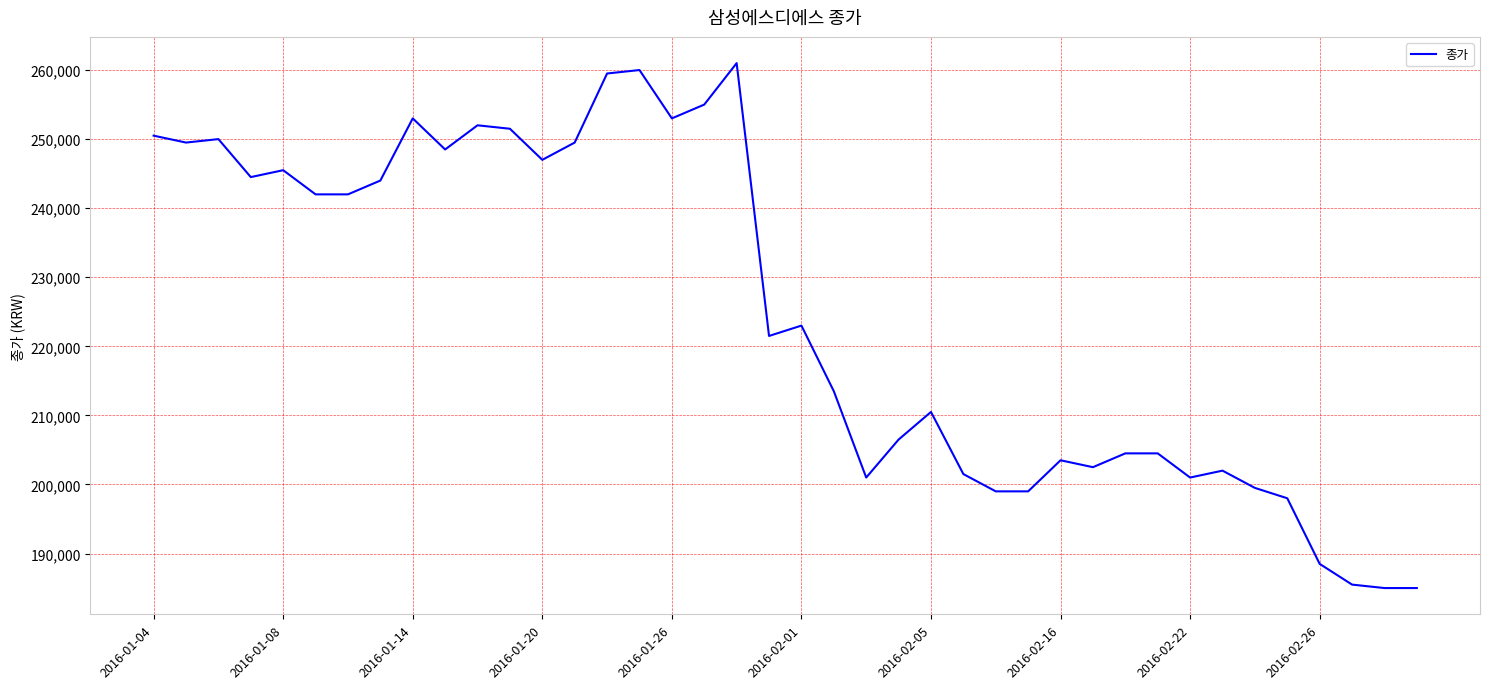

What is the difference between the maximum and minimum values?

76000